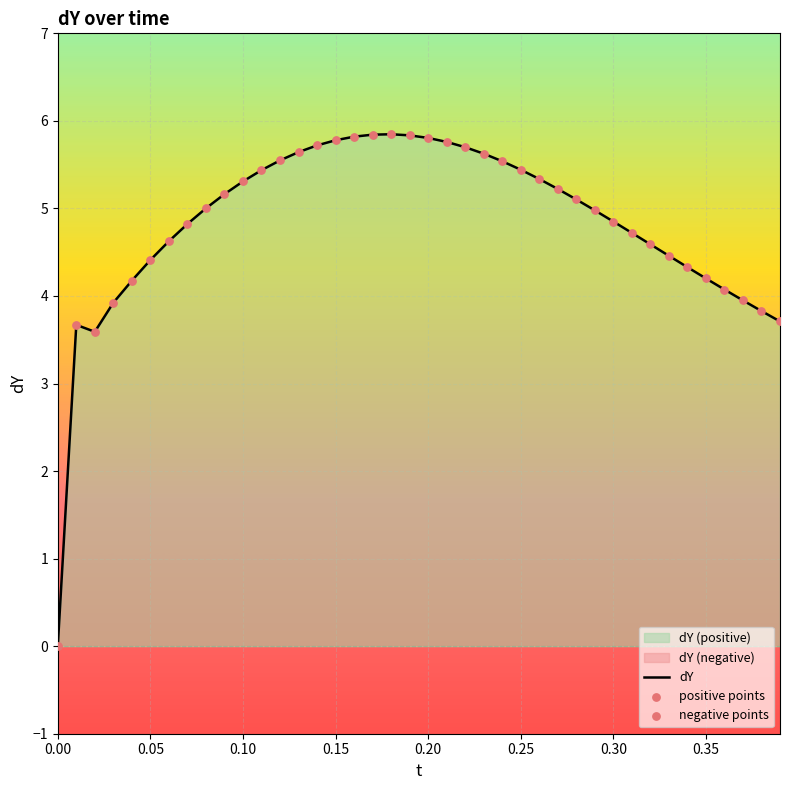

Is it true that dY equals 8.5 at 0.20?

False